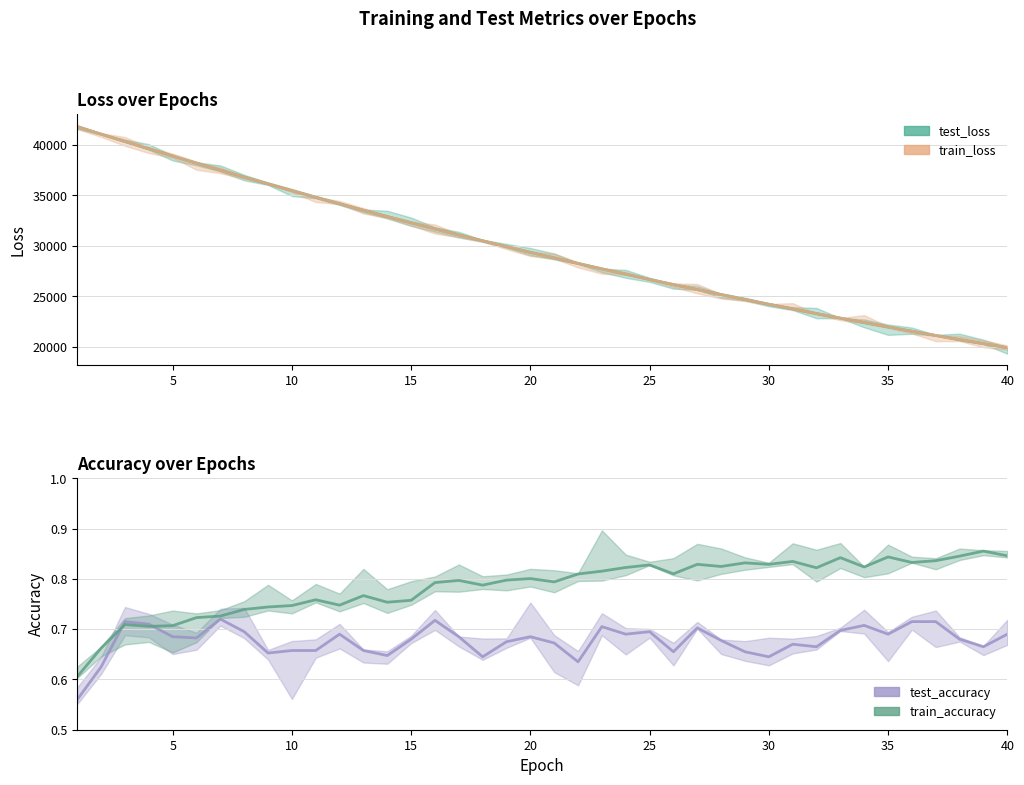

What is the average value of the test_accuracy series?

0.7